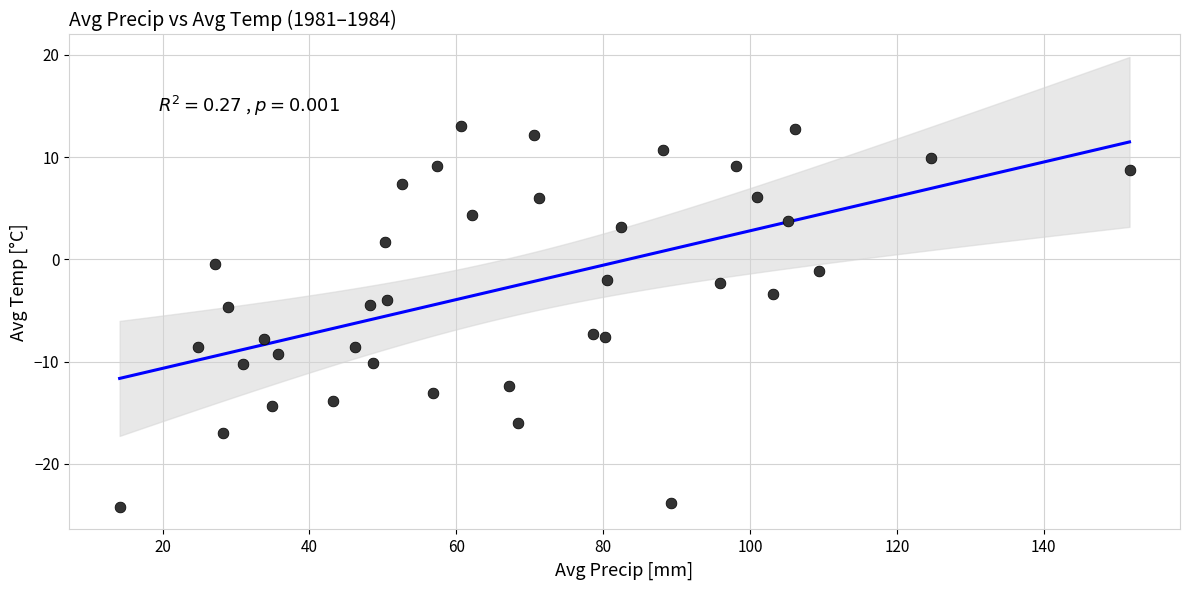

What is the range of X values (max minus min)?

137.5